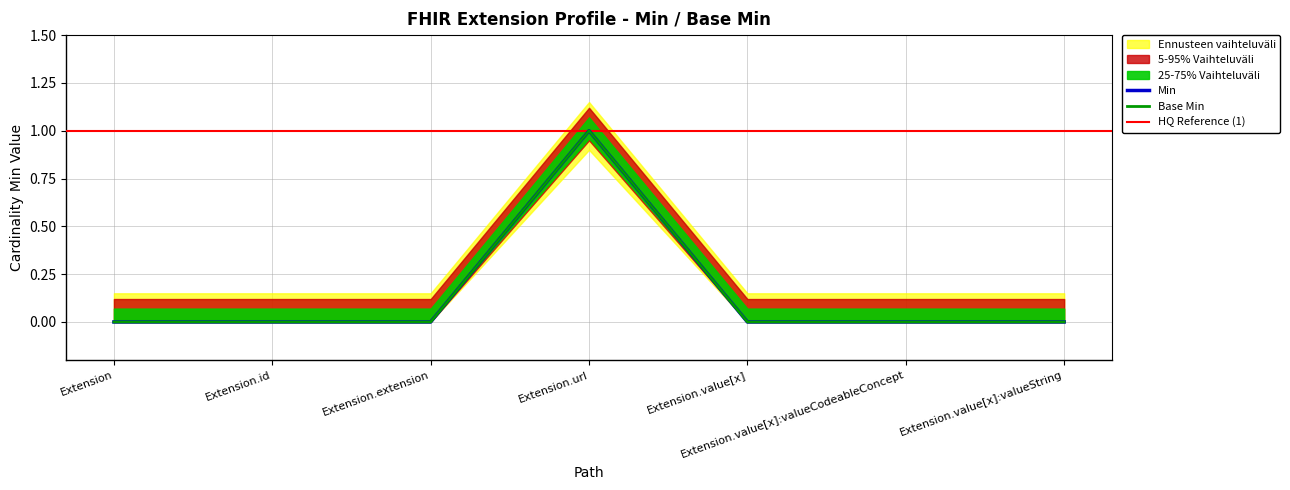

Is it true that Base Min equals 0 at Extension.extension?

True